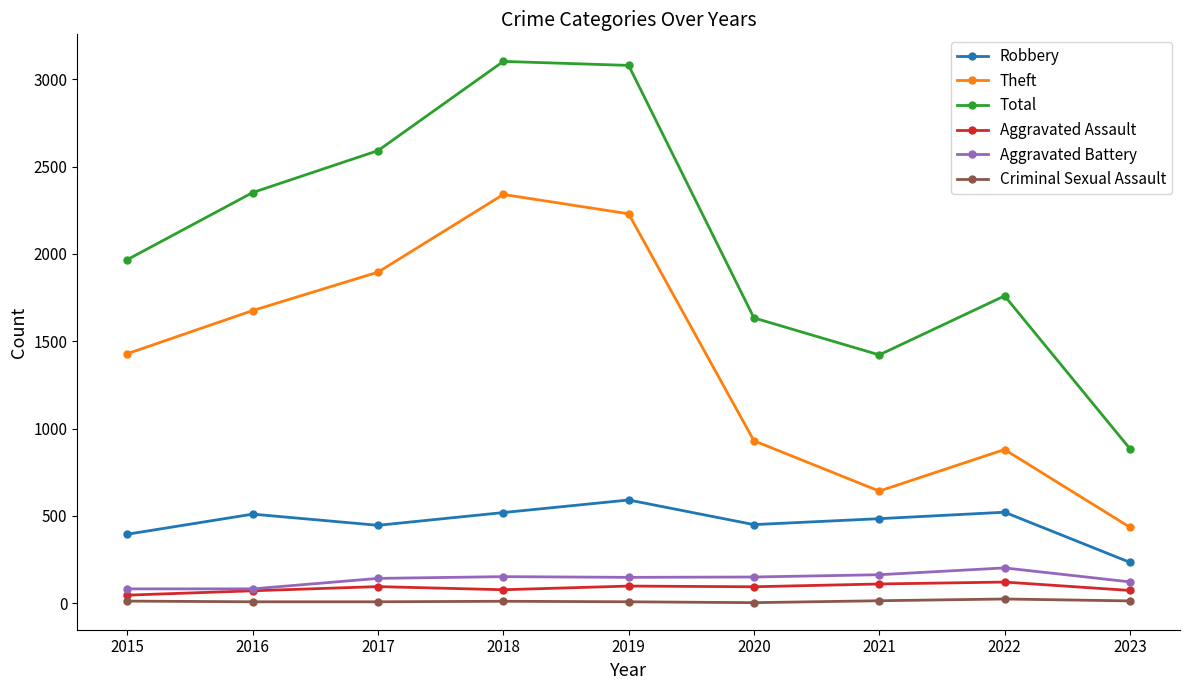

What is the approximate value of Total at 2017, to the nearest 50?

2600